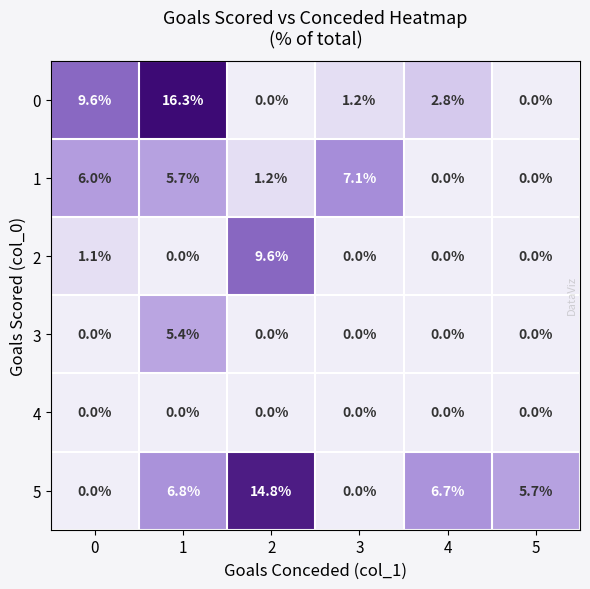

What is the spread (max minus min) of values at 0?

9.6